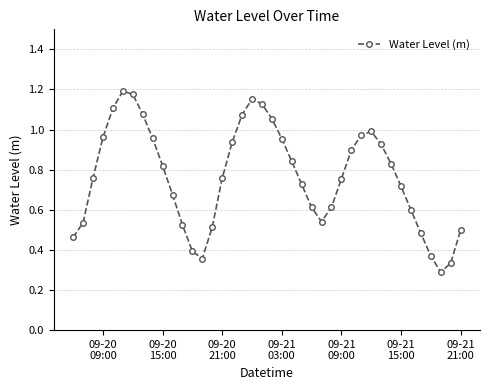

How many interior local valleys (lower than both neighbors) does the data have?

3